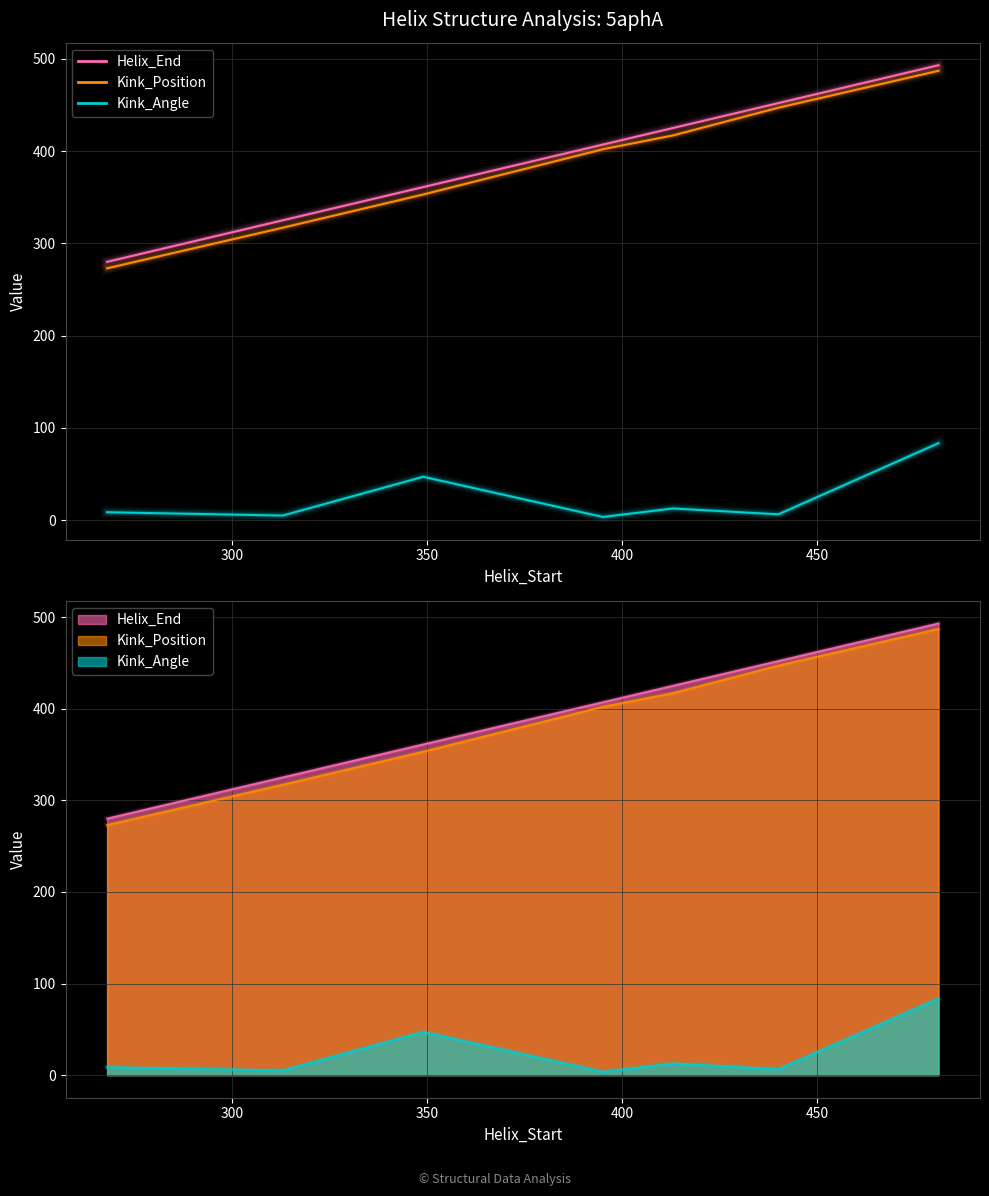

What are all the series names shown in the legend?

Helix_End, Kink_Position, Kink_Angle